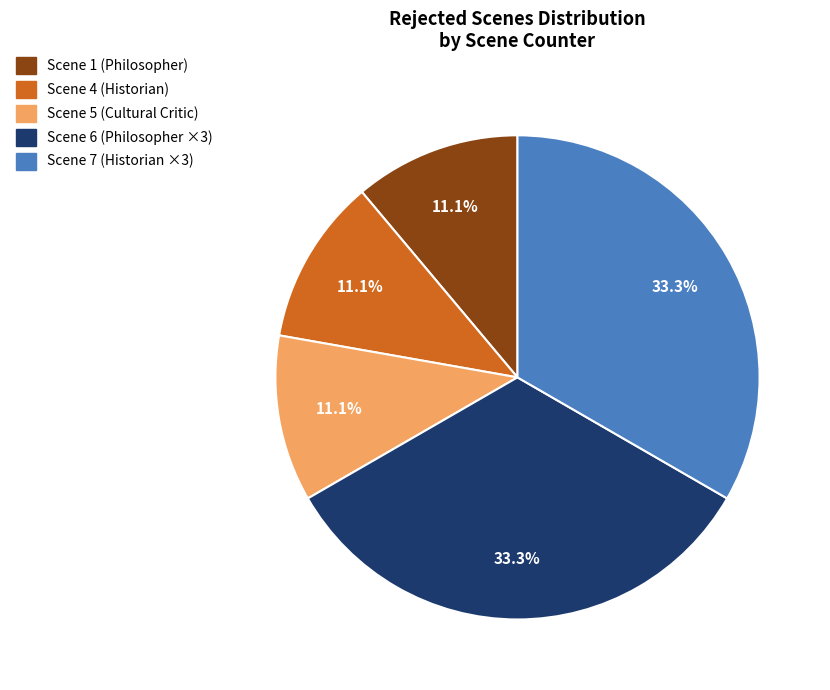

How many segments does this pie chart have?

5